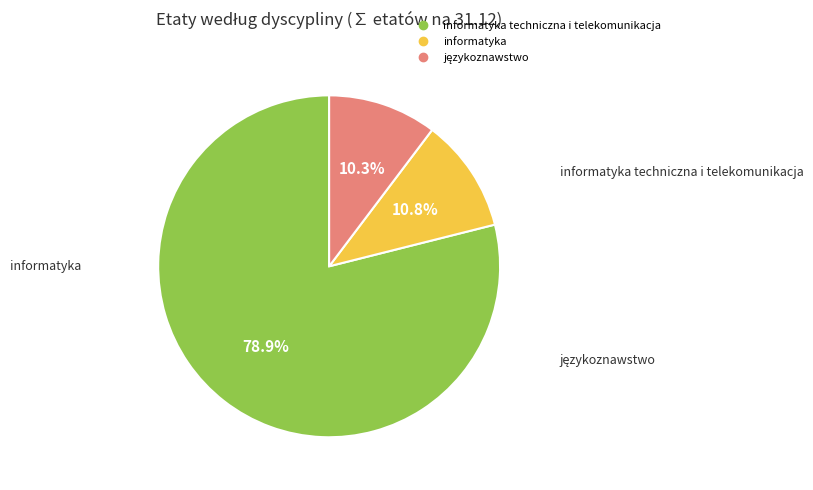

Does any single category account for the majority?

Yes